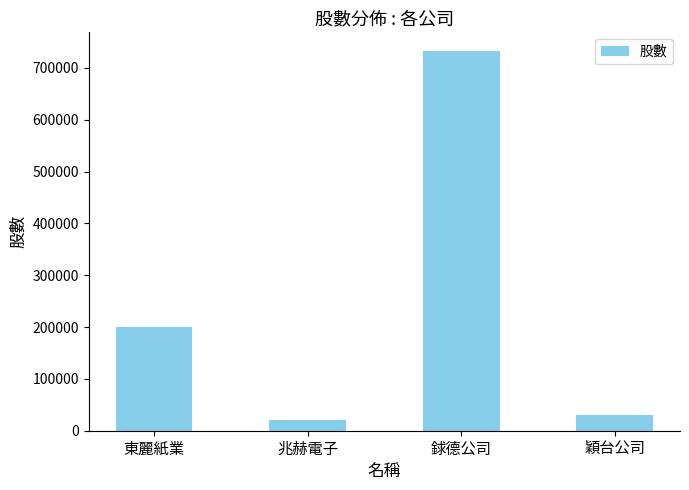

Reading left to right, transcribe all the data shown in this chart.

東麗紙業=200000	兆赫電子=20000	銶德公司=732000	穎台公司=30000